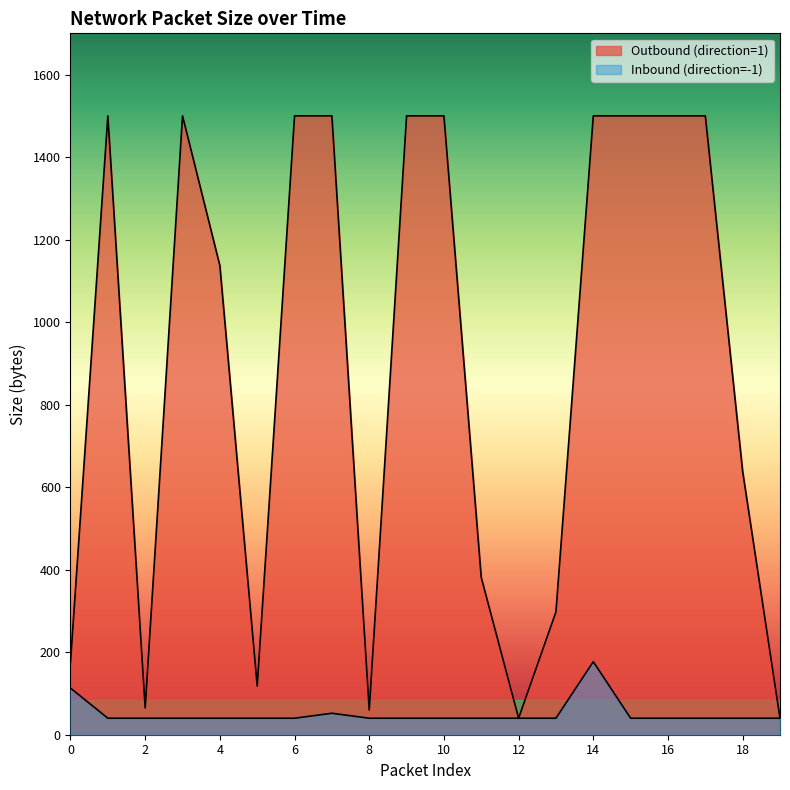

How many interior local peaks does the Inbound (direction=-1) series have?

2